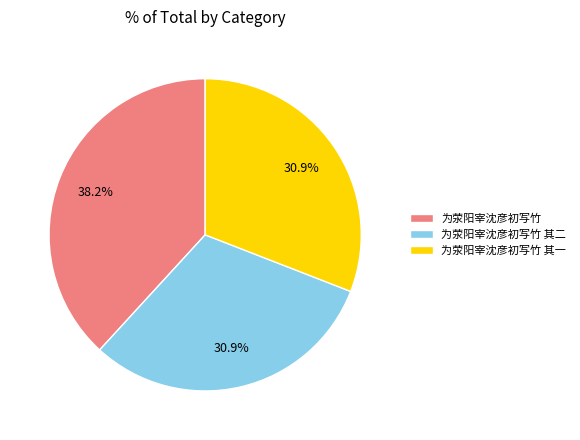

Combined, what portion of the pie is 为荥阳宰沈彦初写竹 其一 and 为荥阳宰沈彦初写竹 其二?

61.8%